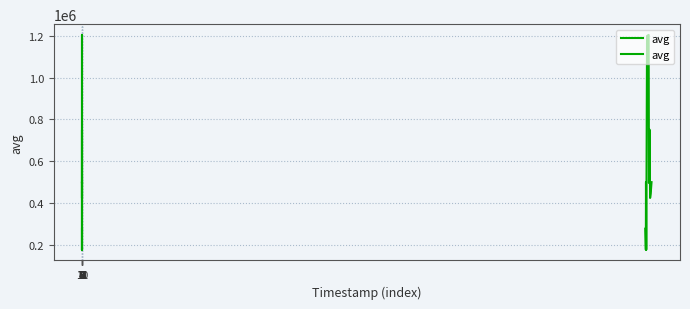

What is the approximate value at 7, to the nearest 100?

495000